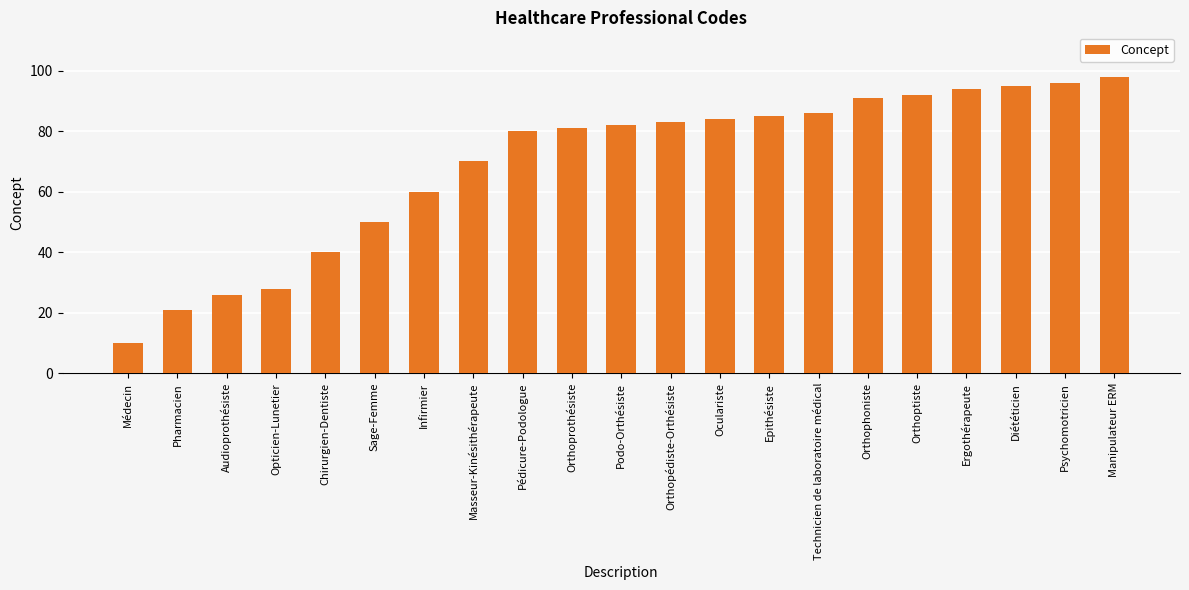

Does the chart contain any negative values?

No